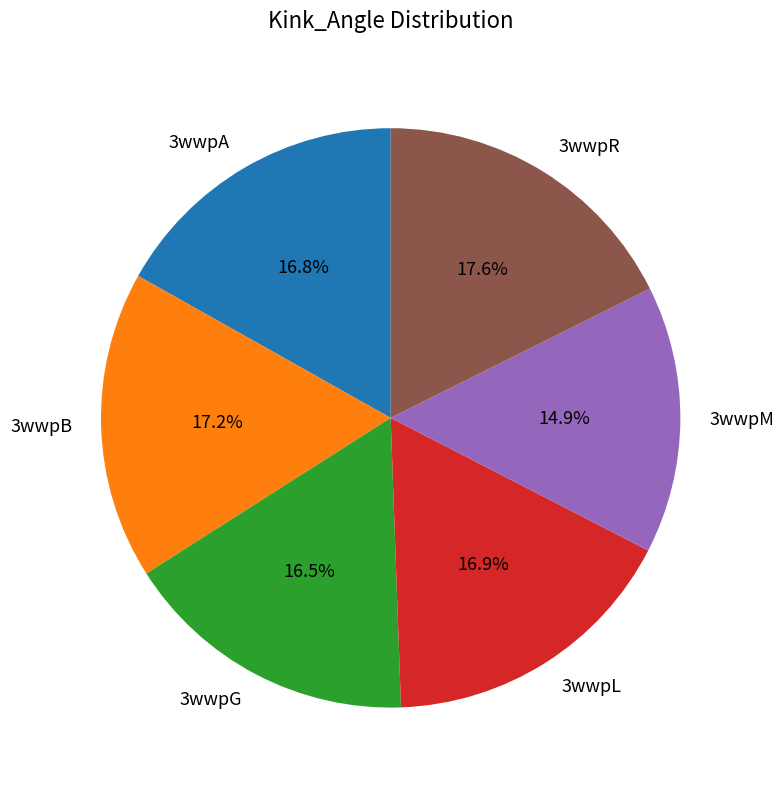

Is there any slice that represents more than half of the pie?

No